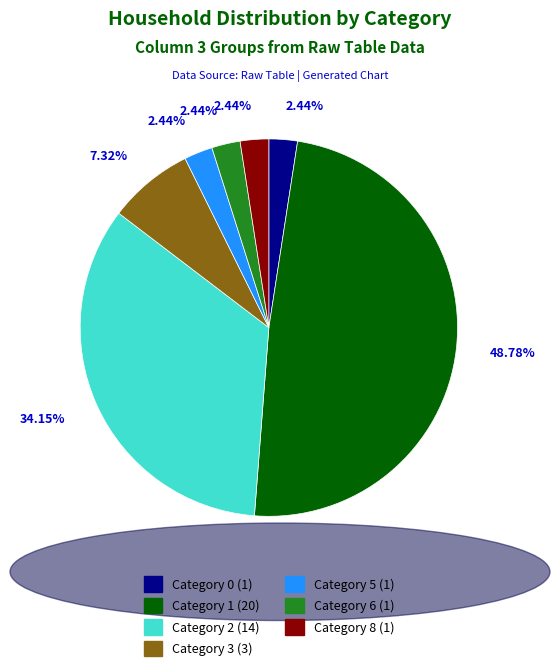

Is there a majority slice in this chart?

No